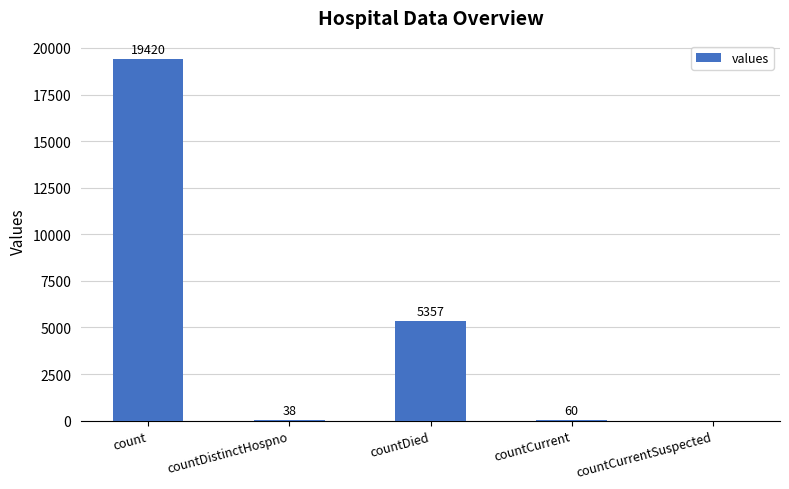

What is the sum of all values?

24875